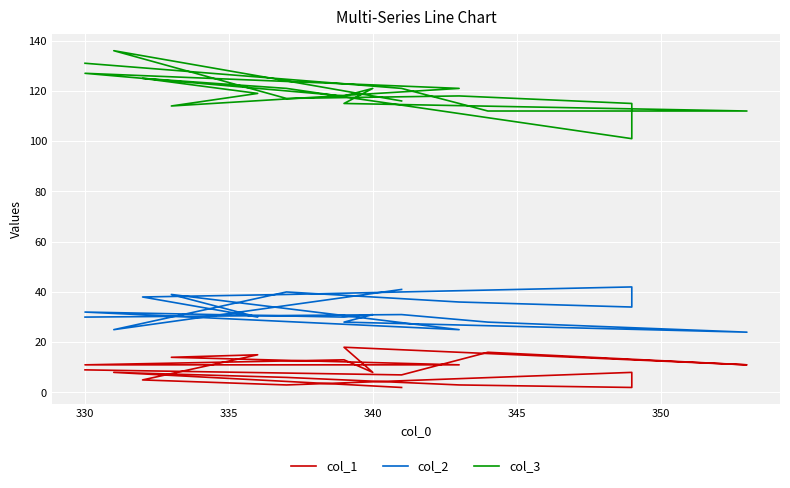

What are all the series names shown in the legend?

col_1, col_2, col_3